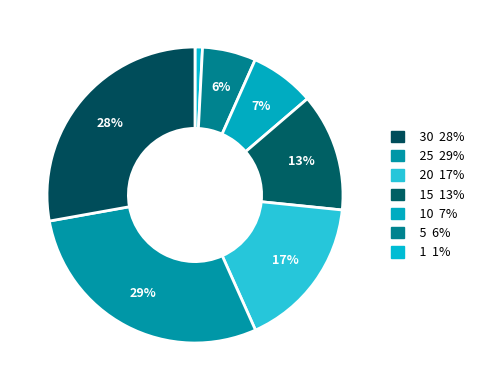

How many segments does this pie chart have?

7